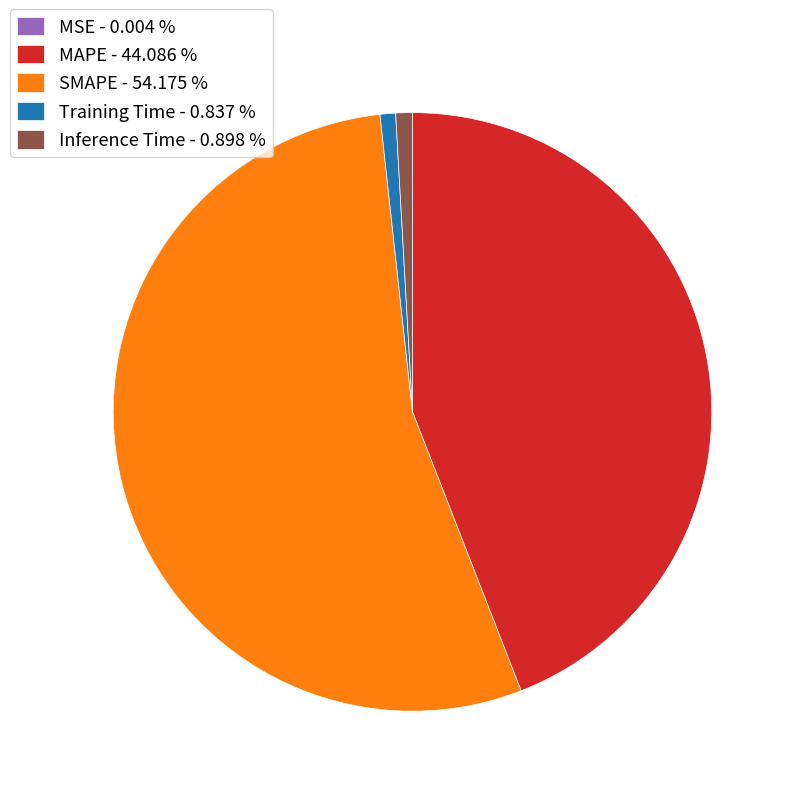

Approximately how many times larger is the value at MAPE - 44.086 % compared to SMAPE - 54.175 %?

0.8